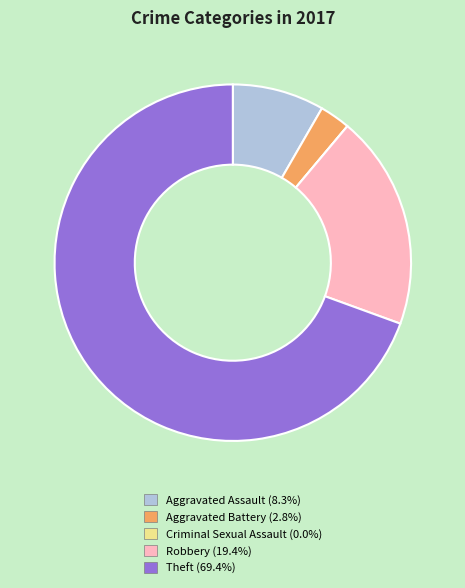

Approximately how many times larger is the value at Aggravated Assault compared to Robbery?

0.4